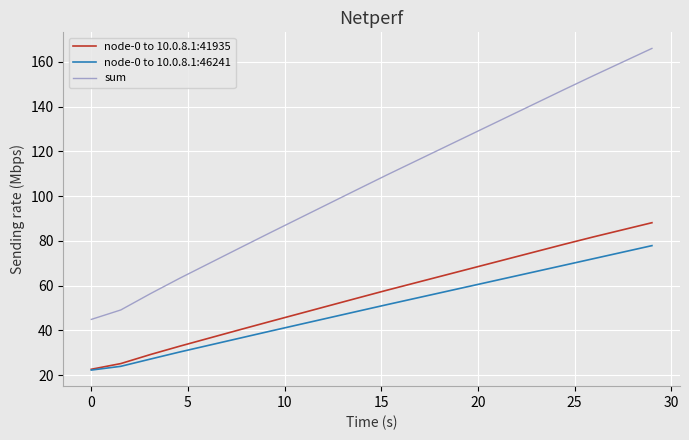

True or false: sum and node-0 to 10.0.8.1:41935 intersect in this chart.

False